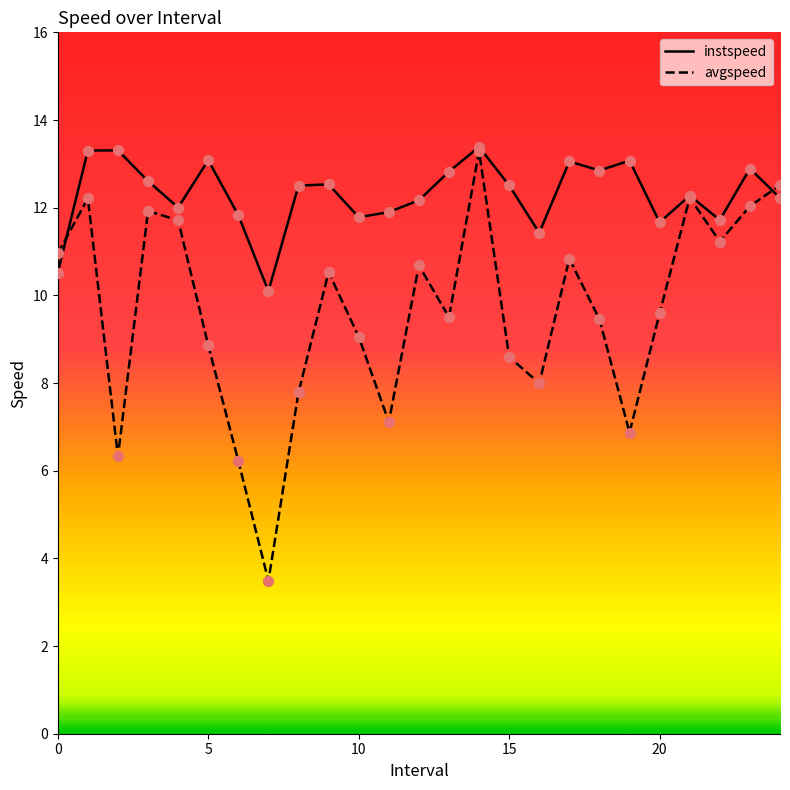

At how many categories does at least one series exceed 8?

25